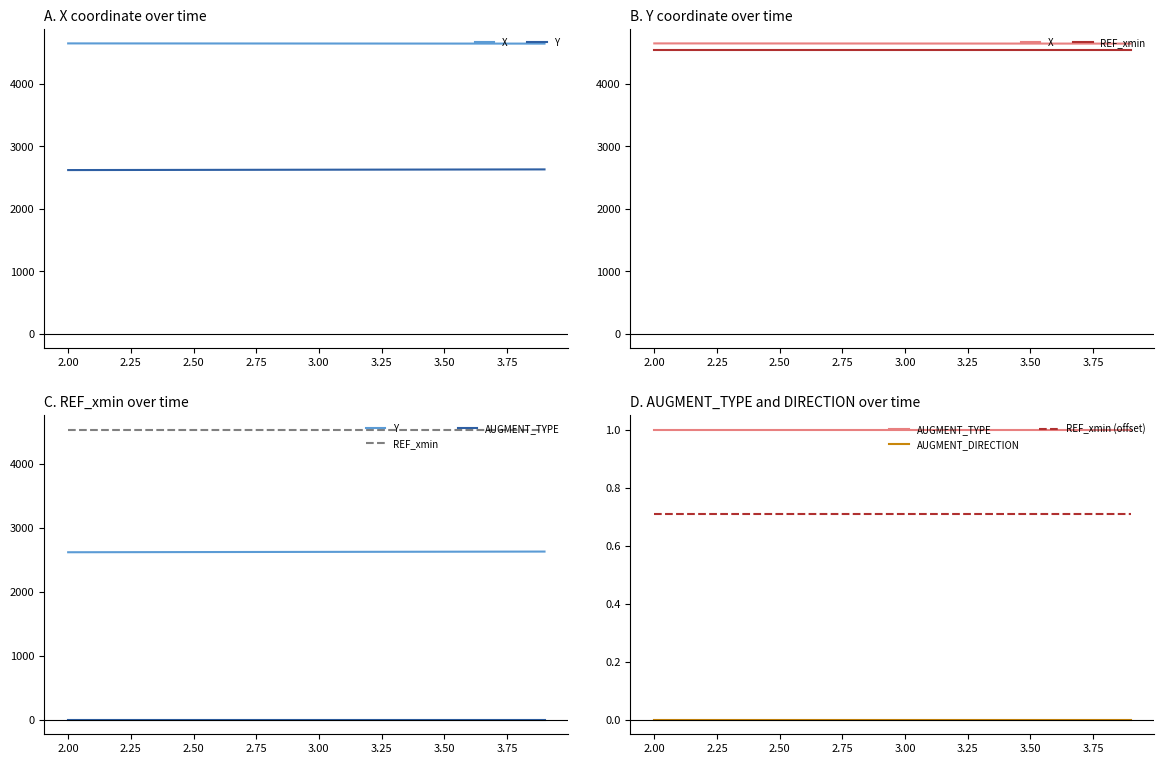

Reading left to right, what are all the values shown in this chart?

X: 4643.3	4643.1	4642.9	4642.7	4642.5	4642.4	4642.2	4642.0	4641.8	4641.6	4641.4	4641.2	4641.1	4640.9	4640.7	4640.5	4640.4	4640.2	4640.0	4639.9
Y: 2617.0	2617.6	2618.1	2618.7	2619.3	2619.8	2620.4	2620.9	2621.5	2622.1	2622.7	2623.2	2623.8	2624.3	2624.9	2625.5	2626.0	2626.6	2627.1	2627.6
REF_xmin: 4533.7	4533.7	4533.7	4533.7	4533.7	4533.7	4533.7	4533.7	4533.7	4533.7	4533.7	4533.7	4533.7	4533.7	4533.7	4533.7	4533.7	4533.7	4533.7	4533.7
AUGMENT_TYPE: 1.0	1.0	1.0	1.0	1.0	1.0	1.0	1.0	1.0	1.0	1.0	1.0	1.0	1.0	1.0	1.0	1.0	1.0	1.0	1.0
AUGMENT_DIRECTION: 0.0	0.0	0.0	0.0	0.0	0.0	0.0	0.0	0.0	0.0	0.0	0.0	0.0	0.0	0.0	0.0	0.0	0.0	0.0	0.0
REF_xmin (offset): 0.7	0.7	0.7	0.7	0.7	0.7	0.7	0.7	0.7	0.7	0.7	0.7	0.7	0.7	0.7	0.7	0.7	0.7	0.7	0.7